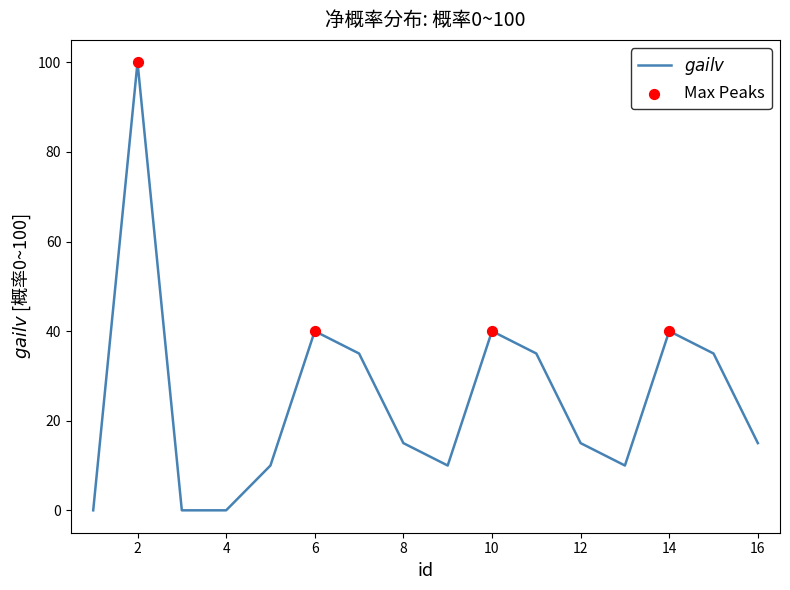

What is the maximum value shown in the chart?

100